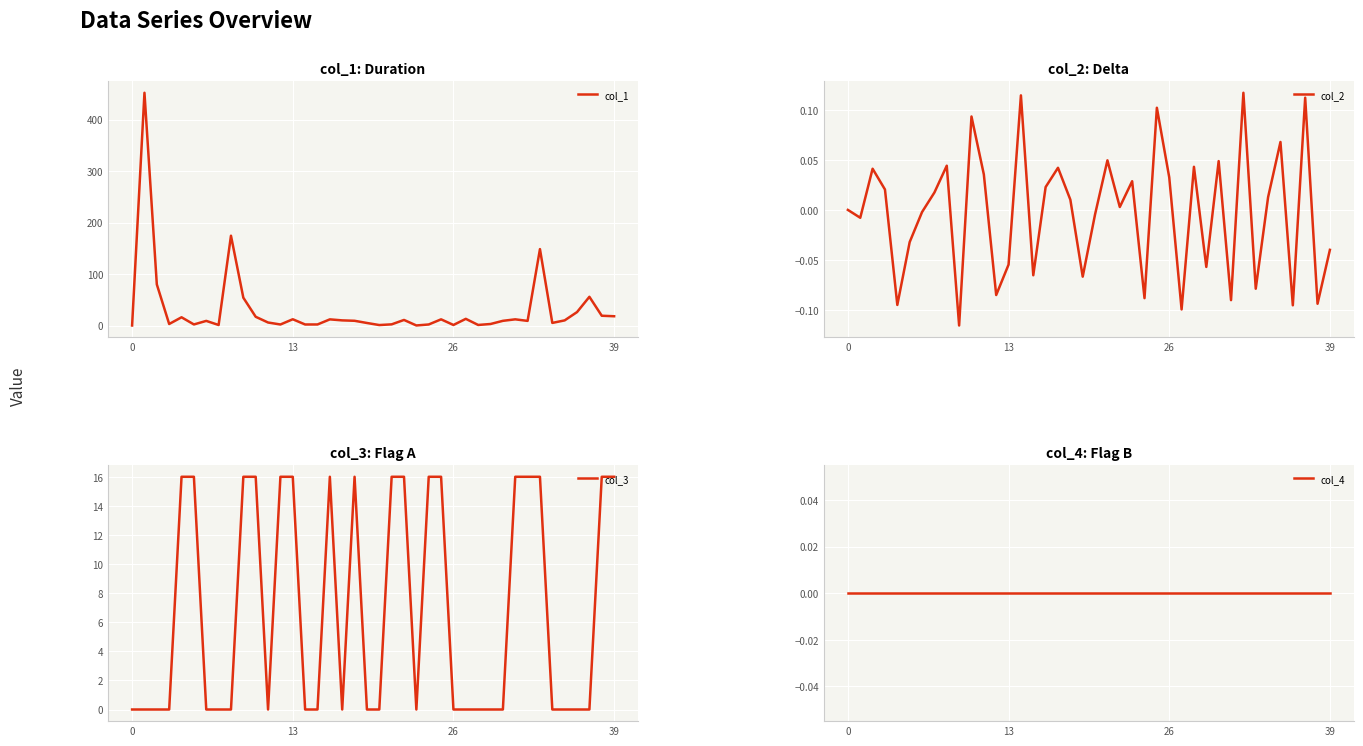

Which series has the largest range (max minus min)?

col_1